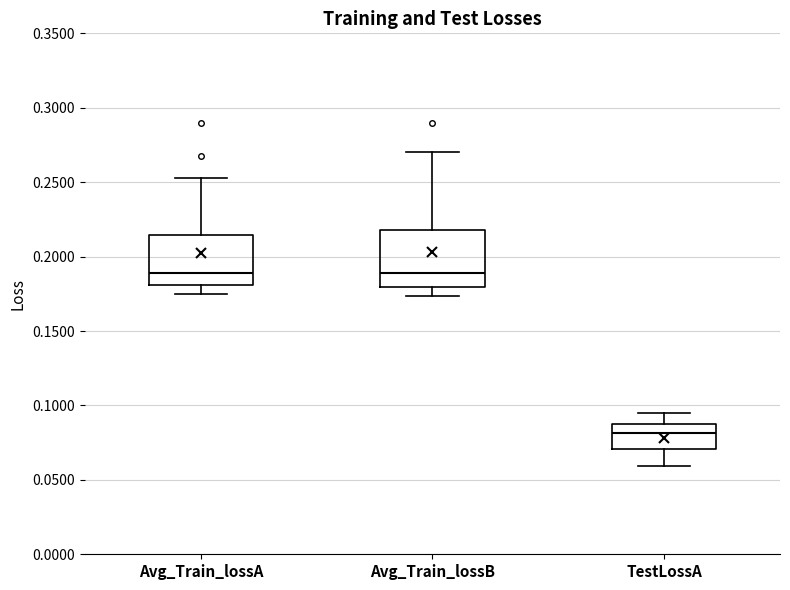

Reading left to right, transcribe this box plot: for each box, give where its median line is, the range the box spans, and where its two whiskers end, as read against the y-axis. The values are not printed on the chart, so give them approximately, as read against the axis.

Avg_Train_lossA: median 0.190, box 0.180 to 0.215, whiskers 0.175 to 0.255
Avg_Train_lossB: median 0.190, box 0.180 to 0.220, whiskers 0.175 to 0.270
TestLossA: median 0.080, box 0.070 to 0.085, whiskers 0.060 to 0.095